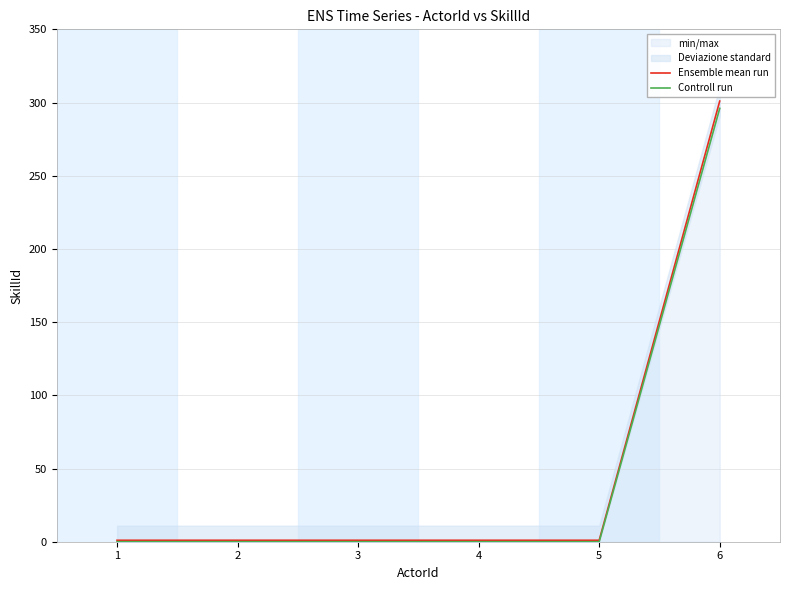

Rank the series by their maximum value, from lowest to highest.

Controll run, Ensemble mean run